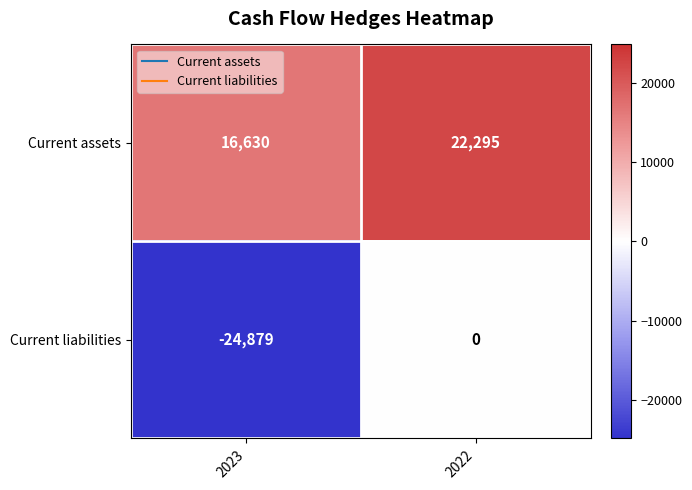

What is the sum of all Current assets values?

38925